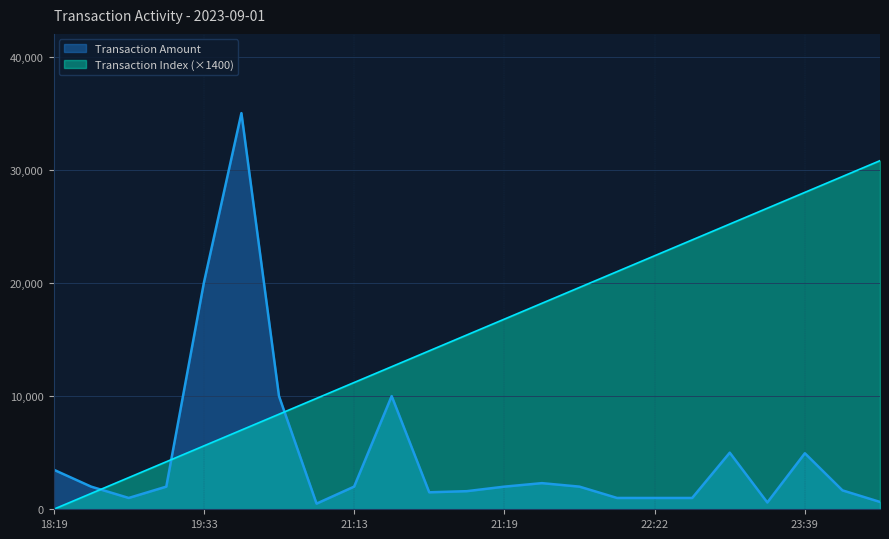

How many lines are shown in the chart?

2